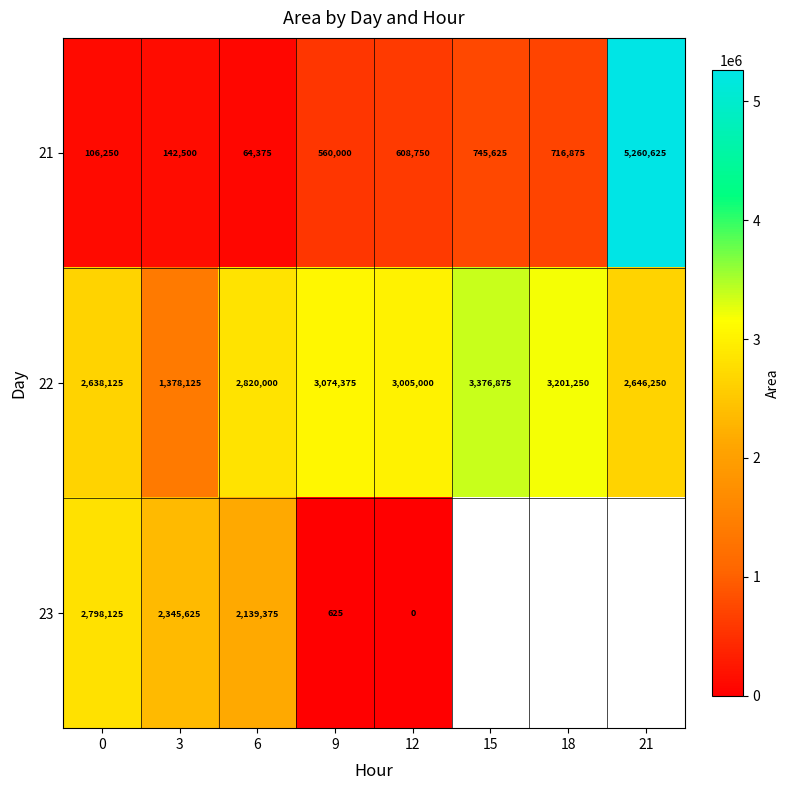

What is the sum of the row_2 values at 3 and 9?

2346250.0